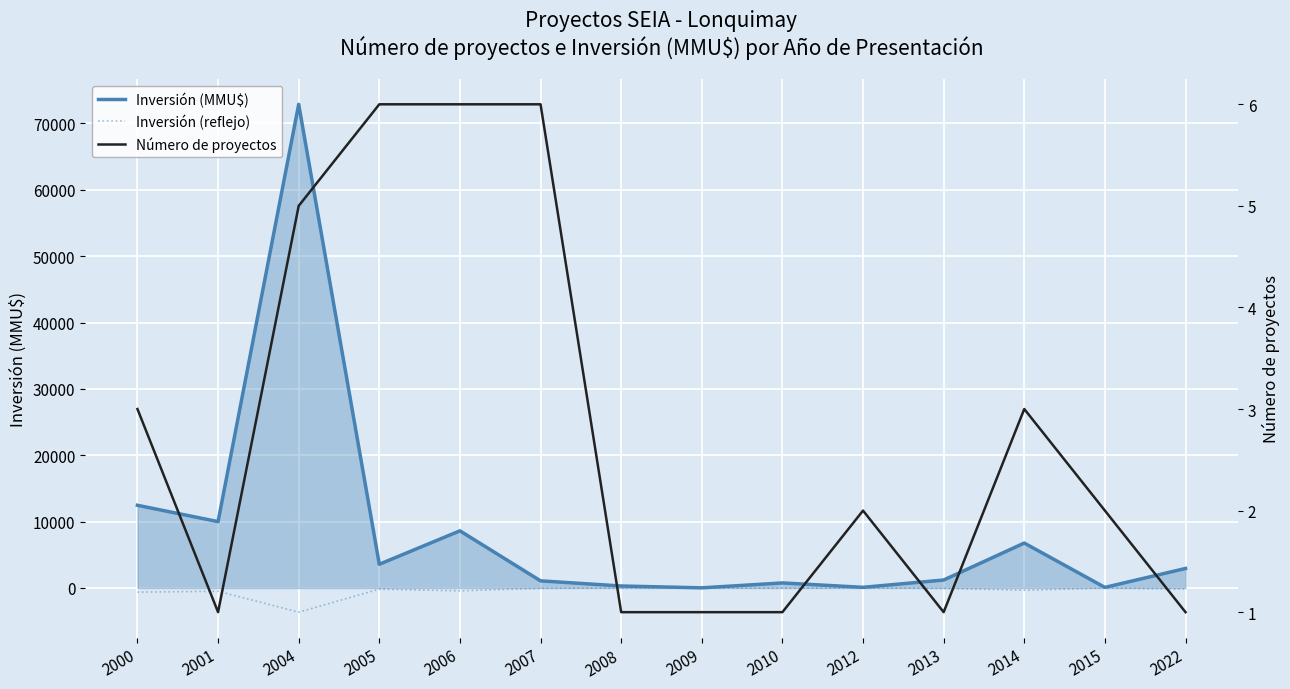

Rank the series by their maximum value, from lowest to highest.

Inversión (reflejo), Número de proyectos, Inversión (MMU$)